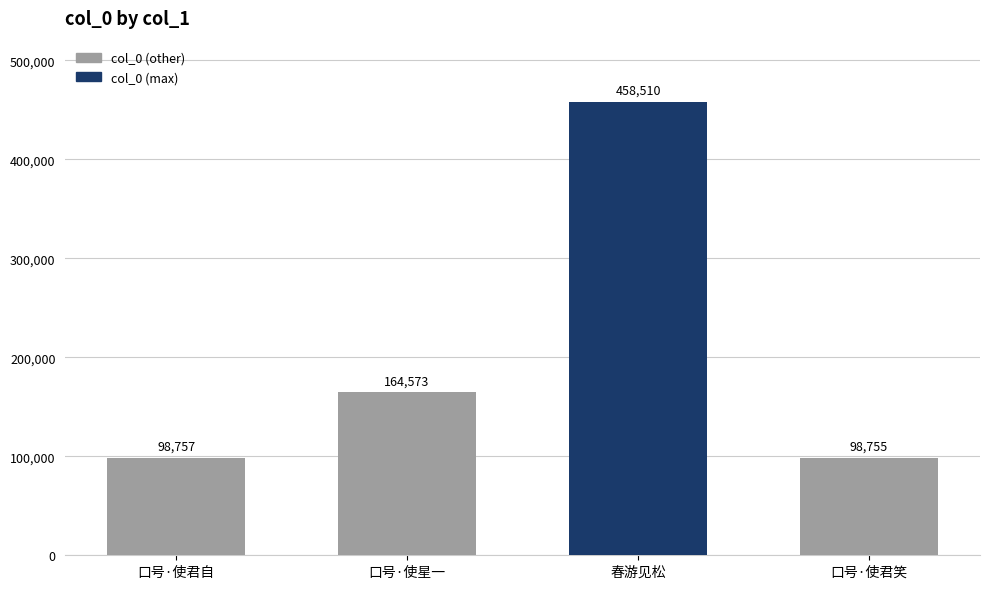

Are the bars horizontal?

No